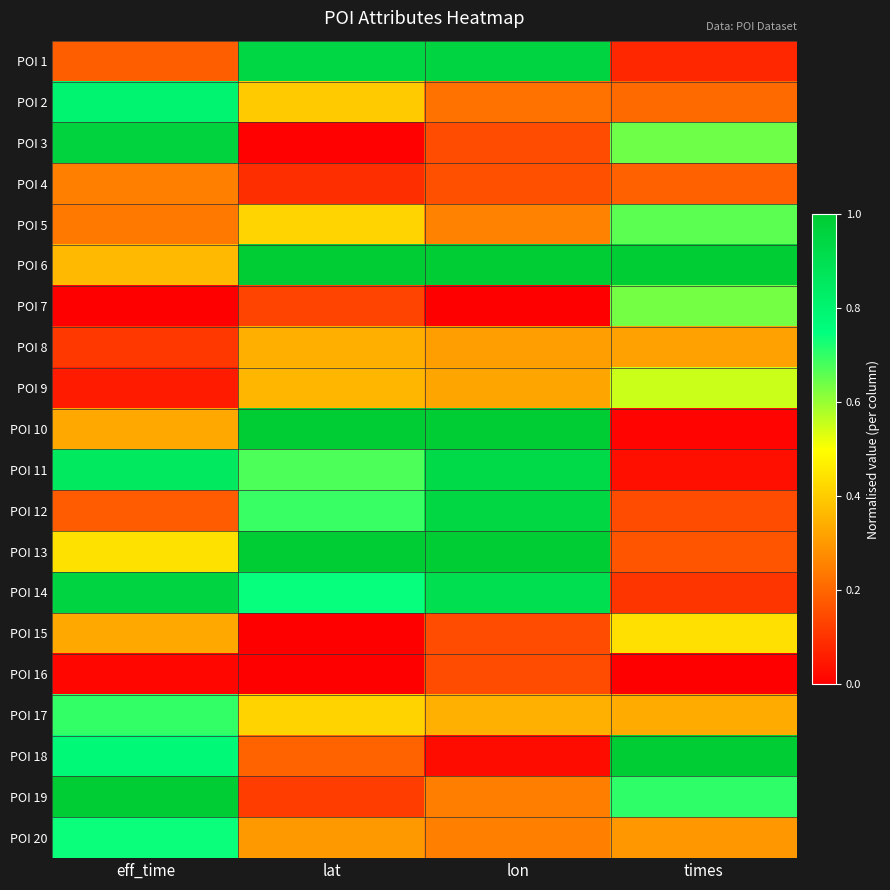

Reading left to right, what are all the values shown in this chart?

POI 1: eff_time=0.2	lat=0.9	lon=1.0	times=0.1
POI 2: eff_time=0.8	lat=0.4	lon=0.2	times=0.2
POI 3: eff_time=1.0	lat=0.0	lon=0.2	times=0.6
POI 4: eff_time=0.3	lat=0.1	lon=0.2	times=0.2
POI 5: eff_time=0.2	lat=0.4	lon=0.3	times=0.7
POI 6: eff_time=0.4	lat=1.0	lon=1.0	times=1.0
POI 7: eff_time=0.0	lat=0.1	lon=0.0	times=0.6
POI 8: eff_time=0.1	lat=0.3	lon=0.3	times=0.3
POI 9: eff_time=0.1	lat=0.4	lon=0.3	times=0.6
POI 10: eff_time=0.3	lat=1.0	lon=1.0	times=0.0
POI 11: eff_time=0.9	lat=0.7	lon=0.9	times=0.0
POI 12: eff_time=0.2	lat=0.7	lon=0.9	times=0.2
POI 13: eff_time=0.4	lat=1.0	lon=1.0	times=0.2
POI 14: eff_time=1.0	lat=0.7	lon=0.9	times=0.1
POI 15: eff_time=0.3	lat=0.0	lon=0.2	times=0.4
POI 16: eff_time=0.0	lat=0.0	lon=0.2	times=0.0
POI 17: eff_time=0.7	lat=0.4	lon=0.3	times=0.3
POI 18: eff_time=0.8	lat=0.2	lon=0.0	times=1.0
POI 19: eff_time=1.0	lat=0.1	lon=0.2	times=0.7
POI 20: eff_time=0.7	lat=0.3	lon=0.3	times=0.3